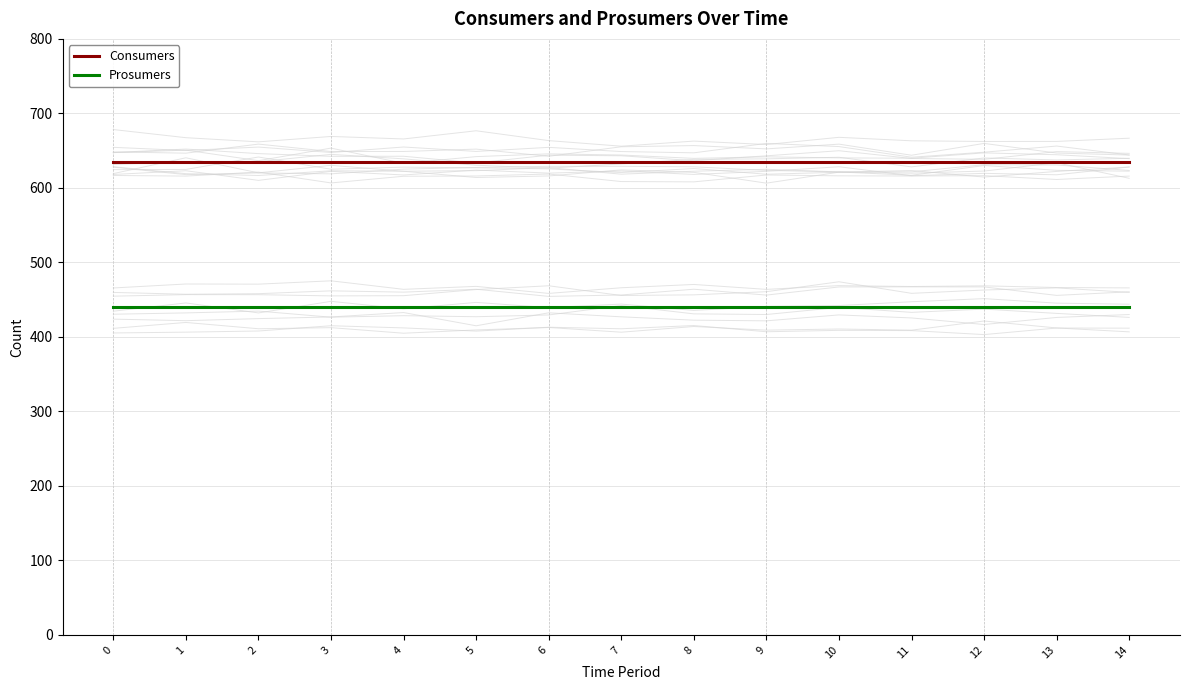

Between 4 and 3, which is larger?

4